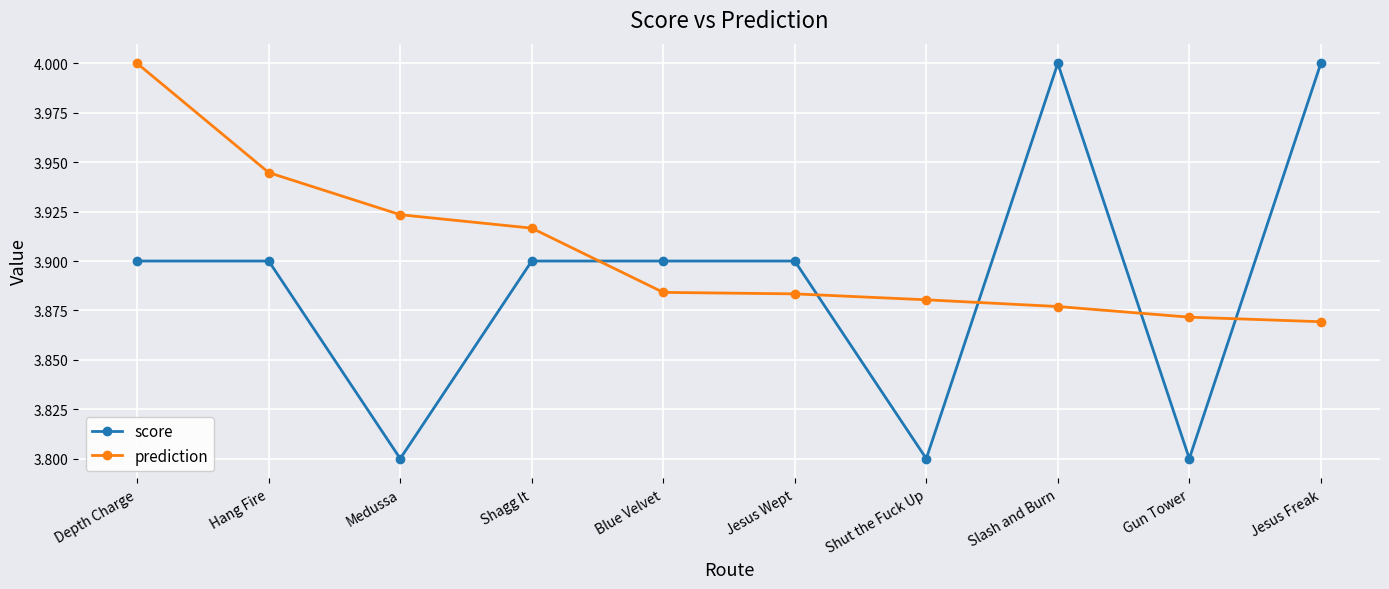

The prediction series shows 3.9 at Jesus Freak. True or false?

True